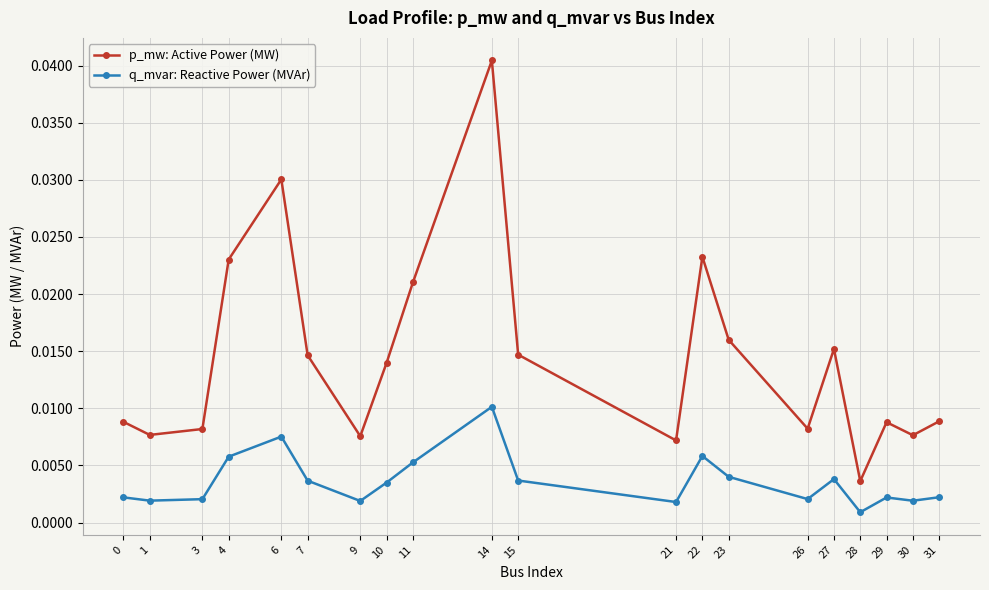

True or false: q_mvar: Reactive Power (MVAr) has more than 1 points higher than both neighbors.

True